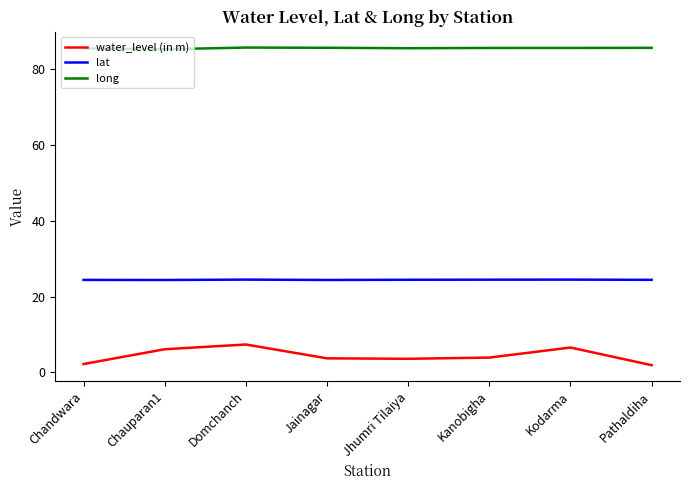

List the series in order of their peak value, highest first.

long, lat, water_level (in m)